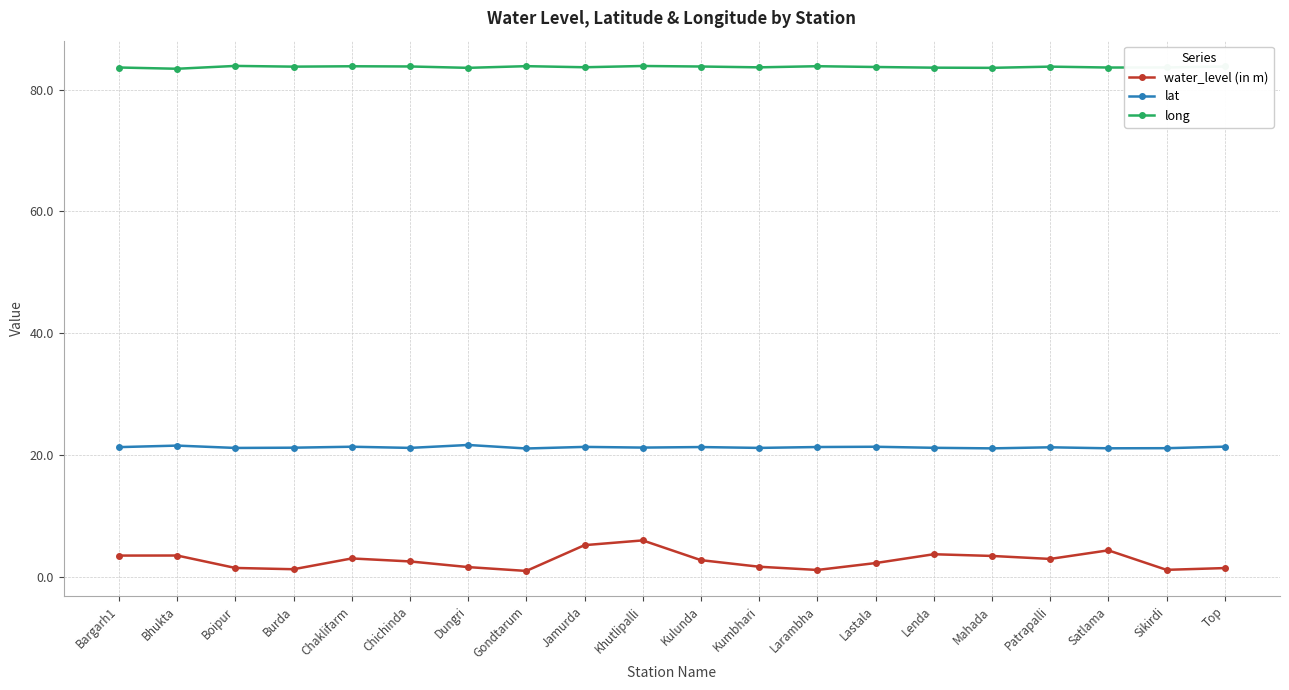

What is the difference between the second highest and second lowest values in the water_level (in m) series?

4.1